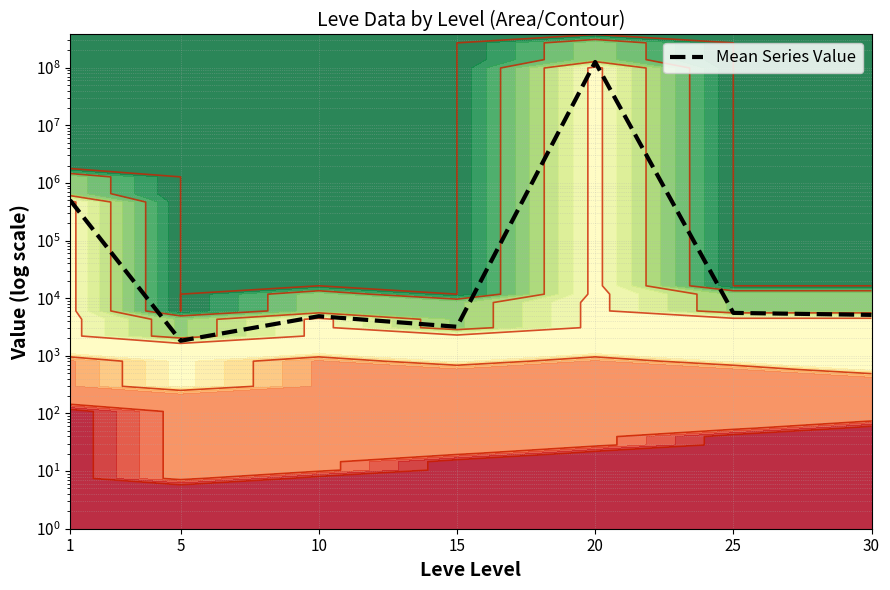

The value at 25 is 5547.1. True or false?

True